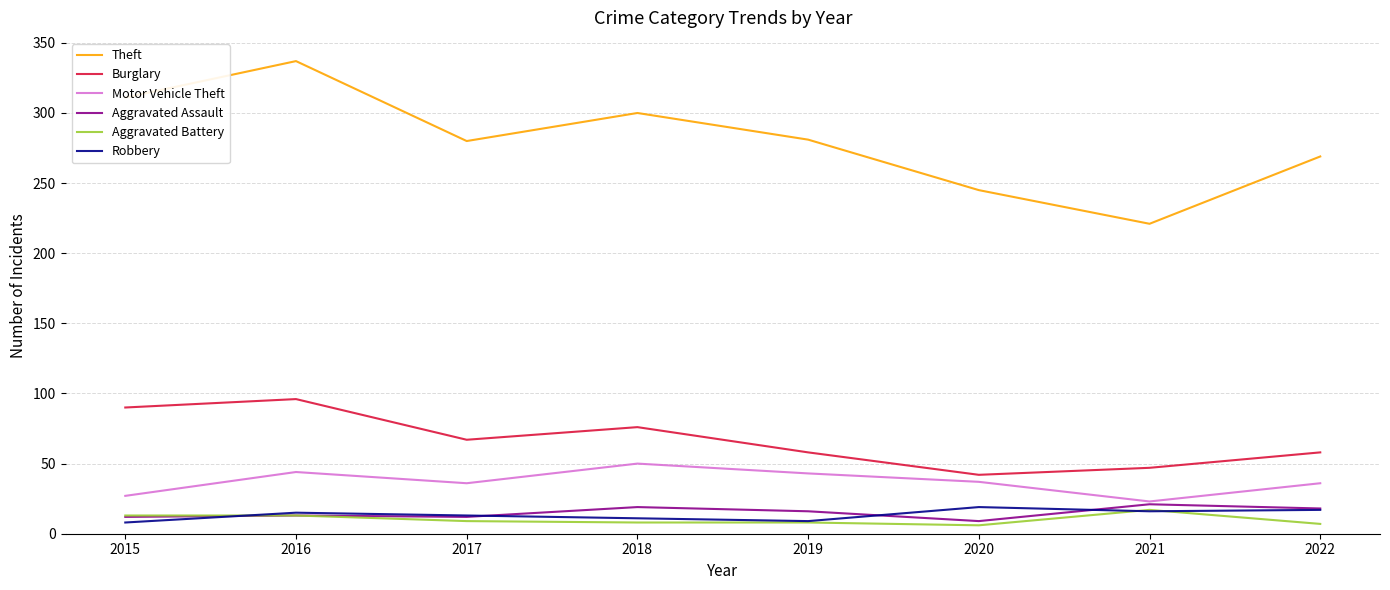

Which series has the largest total across all categories?

Theft